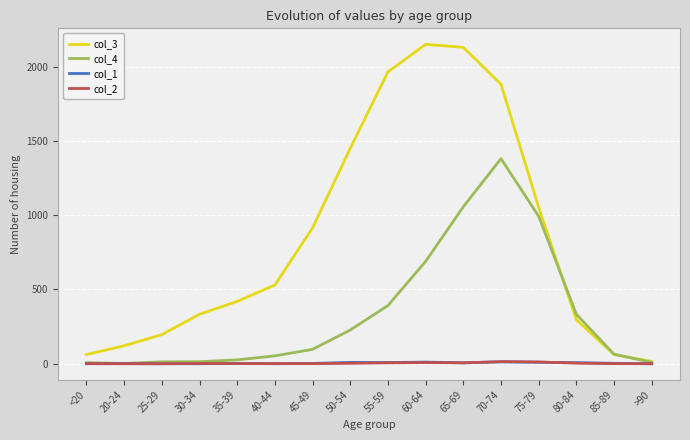

What is the greatest value displayed?

2151